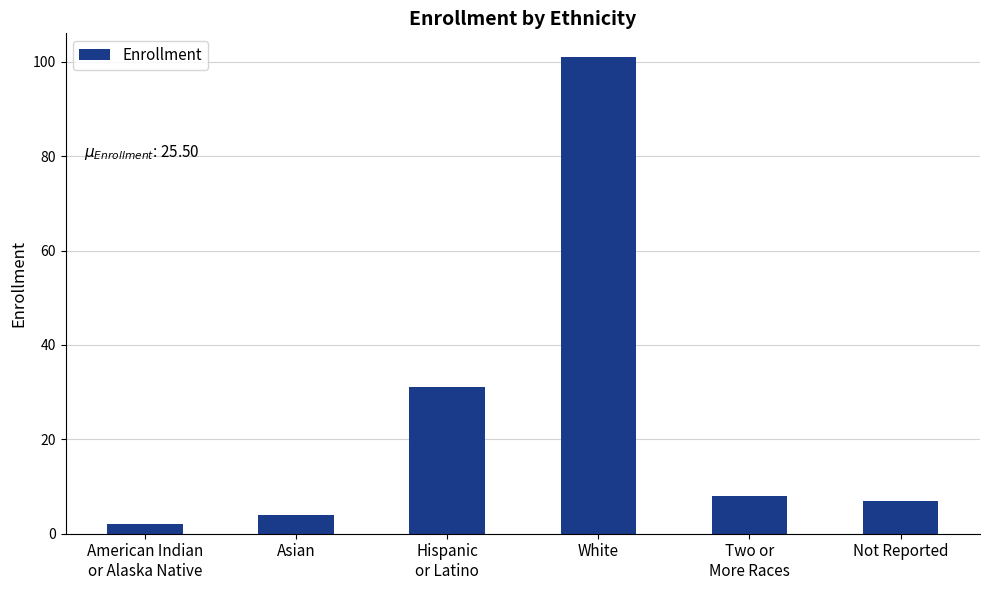

True or false: the data shows 14 at Two or
More Races.

False